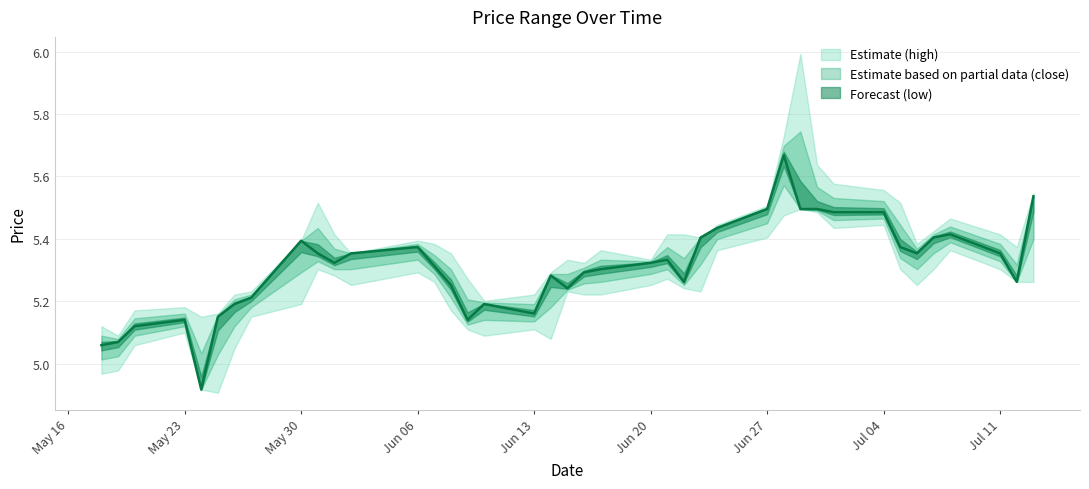

Reading right to left, extract all data points from this chart.

high: 39=5.5	38=5.4	37=5.4	36=5.5	35=5.4	34=5.4	33=5.5	32=5.6	31=5.6	30=5.6	29=6.0	28=5.7	27=5.5	26=5.4	25=5.4	24=5.4	23=5.4	22=5.3	21=5.4	20=5.3	19=5.3	18=5.3	17=5.2	16=5.2	15=5.3	14=5.4	13=5.4	12=5.4	11=5.4	10=5.4	9=5.5	8=5.4	7=5.2	6=5.2	5=5.2	4=5.2	3=5.2	2=5.2	1=5.1	0=5.1
close: 39=5.5	38=5.3	37=5.4	36=5.4	35=5.4	34=5.4	33=5.4	32=5.5	31=5.5	30=5.5	29=5.5	28=5.7	27=5.5	26=5.4	25=5.4	24=5.3	23=5.3	22=5.3	21=5.3	20=5.3	19=5.2	18=5.3	17=5.2	16=5.2	15=5.1	14=5.3	13=5.3	12=5.4	11=5.4	10=5.3	9=5.4	8=5.4	7=5.2	6=5.2	5=5.2	4=4.9	3=5.1	2=5.1	1=5.1	0=5.1
low: 39=5.3	38=5.3	37=5.3	36=5.4	35=5.3	34=5.3	33=5.3	32=5.4	31=5.4	30=5.5	29=5.5	28=5.5	27=5.4	26=5.4	25=5.2	24=5.2	23=5.3	22=5.3	21=5.2	20=5.2	19=5.2	18=5.1	17=5.1	16=5.1	15=5.1	14=5.2	13=5.3	12=5.3	11=5.3	10=5.3	9=5.3	8=5.2	7=5.2	6=5.0	5=4.9	4=4.9	3=5.1	2=5.1	1=5.0	0=5.0